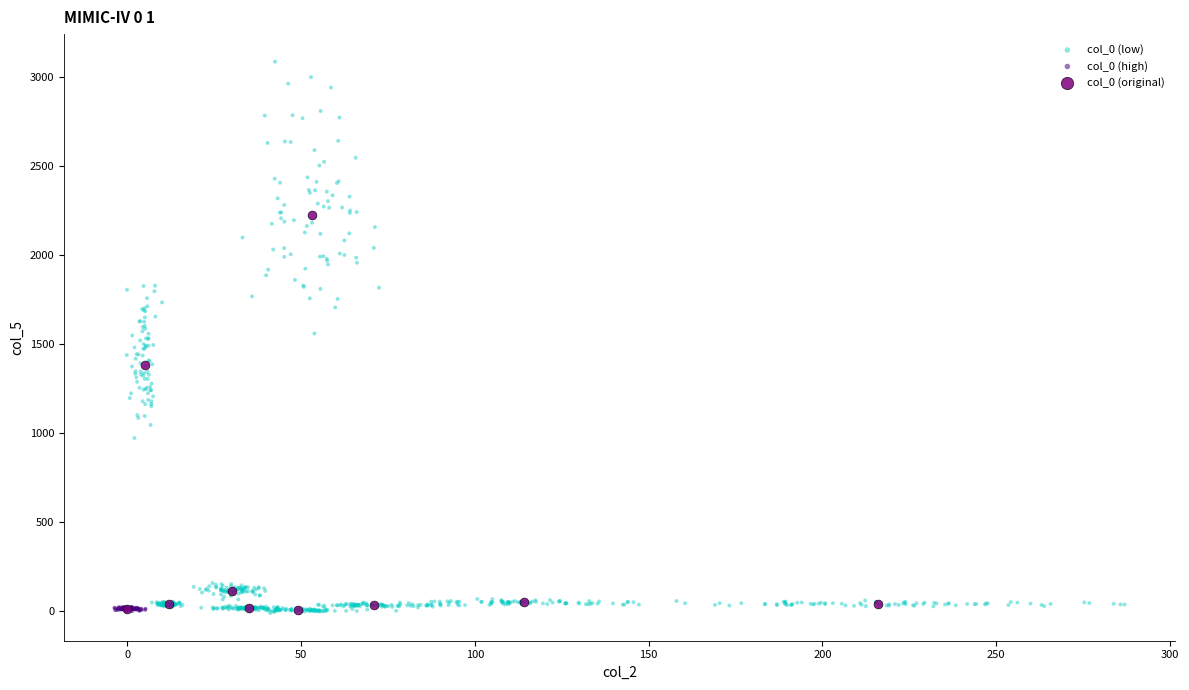

Which series contains the highest Y value?

col_0 (low)